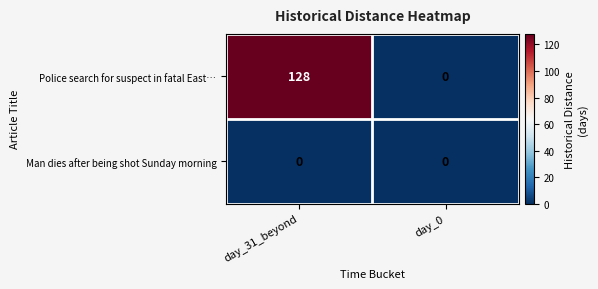

What is the maximum value shown in the chart?

128